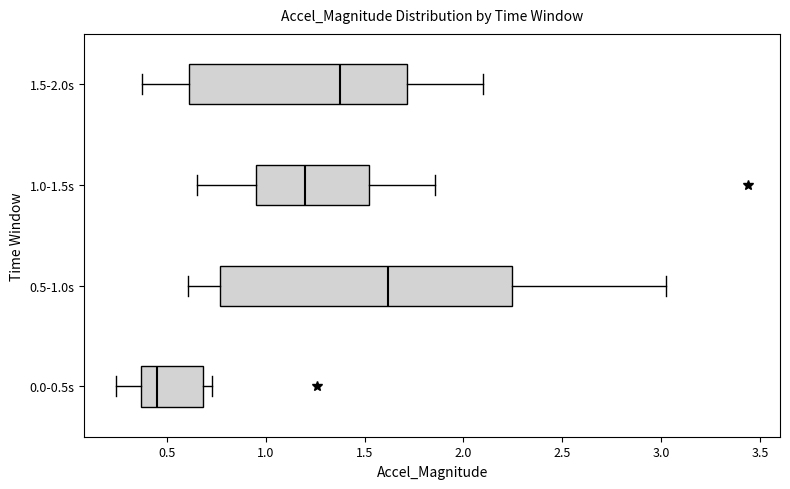

Which box is the widest, from its left edge to its right edge?

0.5-1.0s